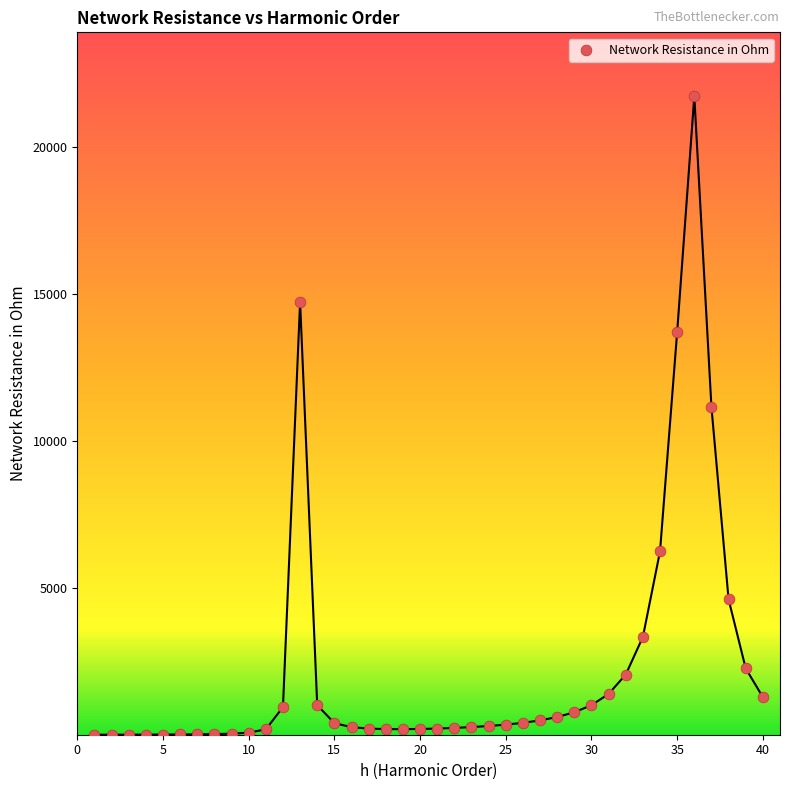

What Y value in the scatter plot is closest to 10869?

11155.3